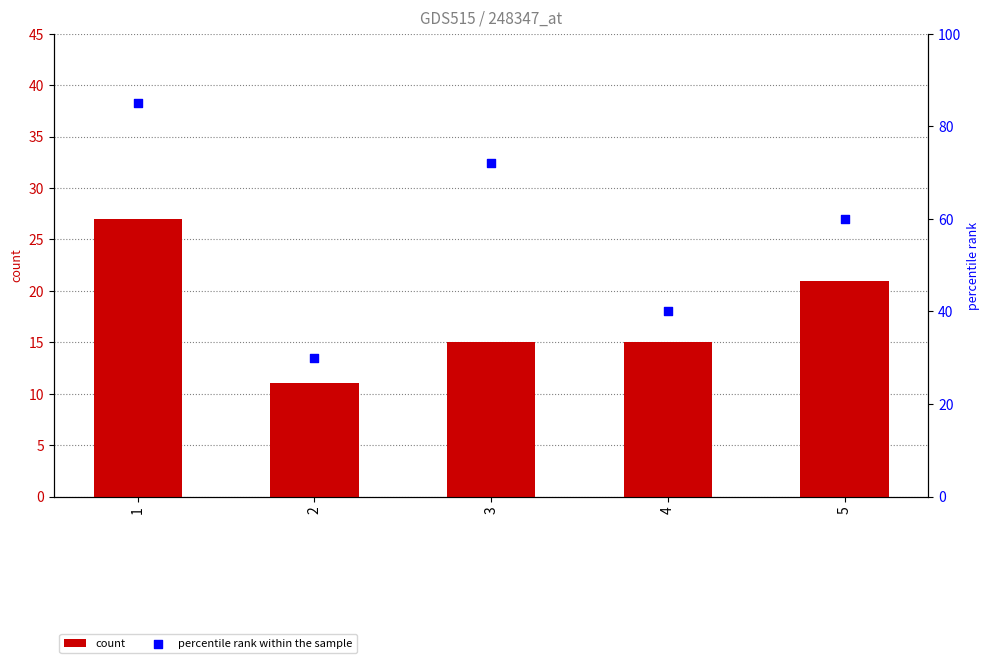

Which series has the largest total across all categories?

percentile rank within the sample